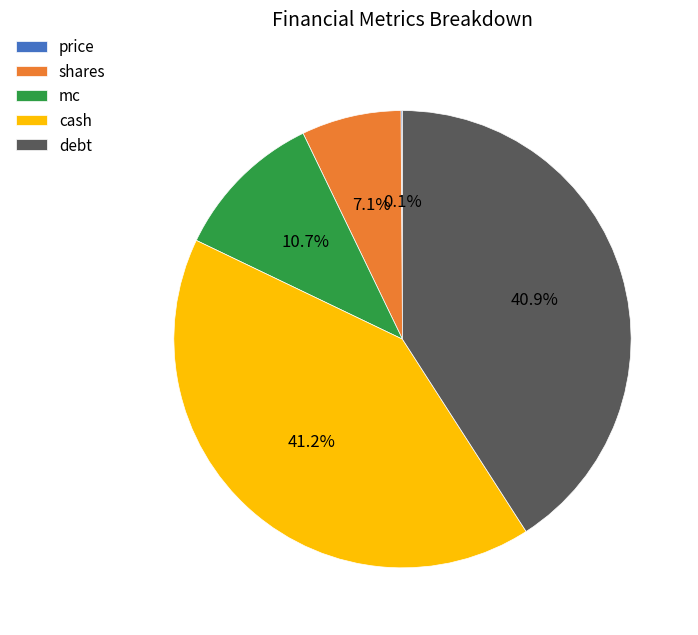

Does any single category account for the majority?

No